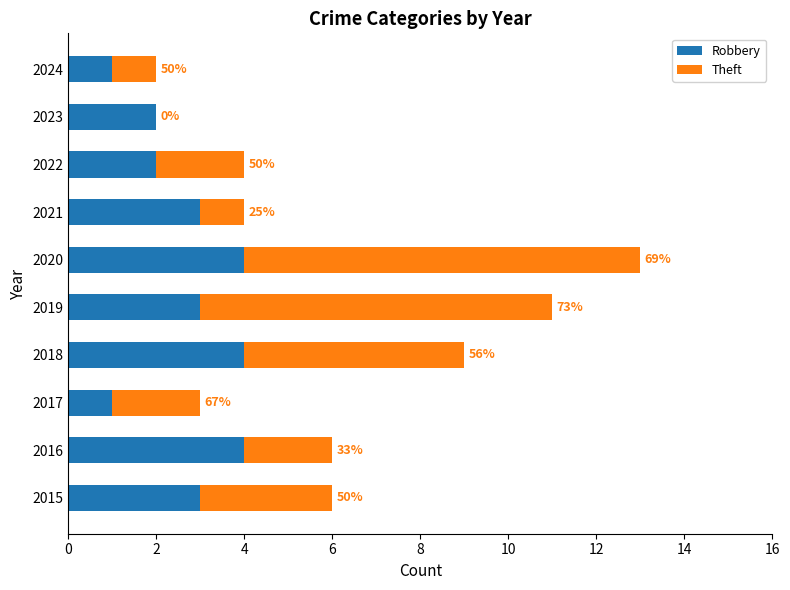

Reading left to right, extract all data points from this chart.

Robbery: 3	4	1	4	3	4	3	2	2	1
Theft: 3	2	2	5	8	9	1	2	0	1